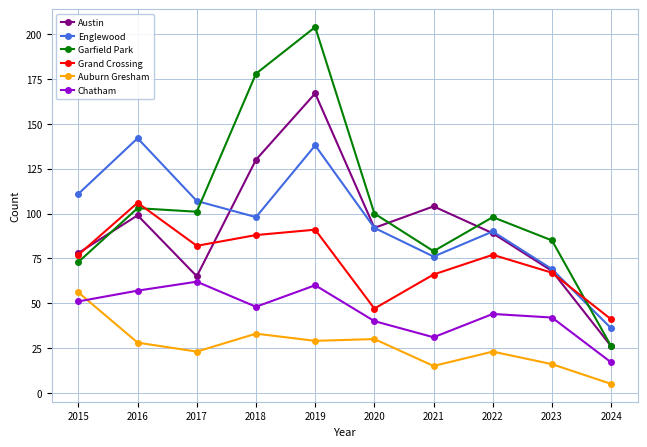

At which label does Grand Crossing reach its minimum?

2024